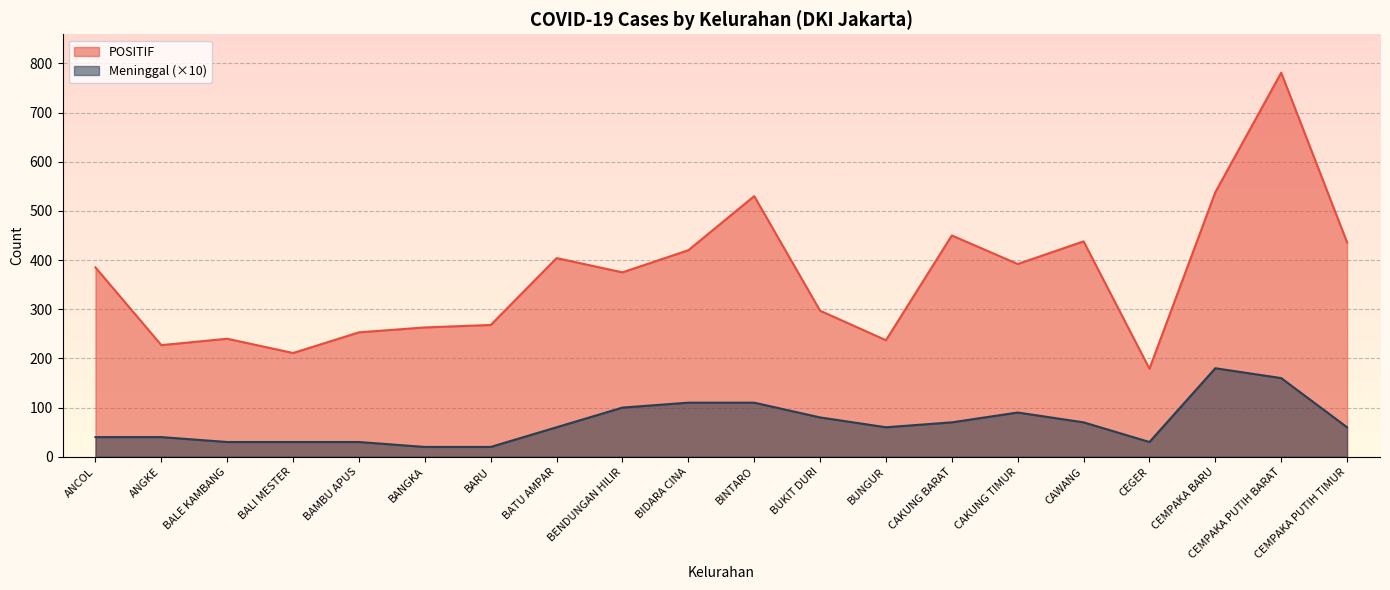

Rank the series by their maximum value, from highest to lowest.

POSITIF, Meninggal (×10)